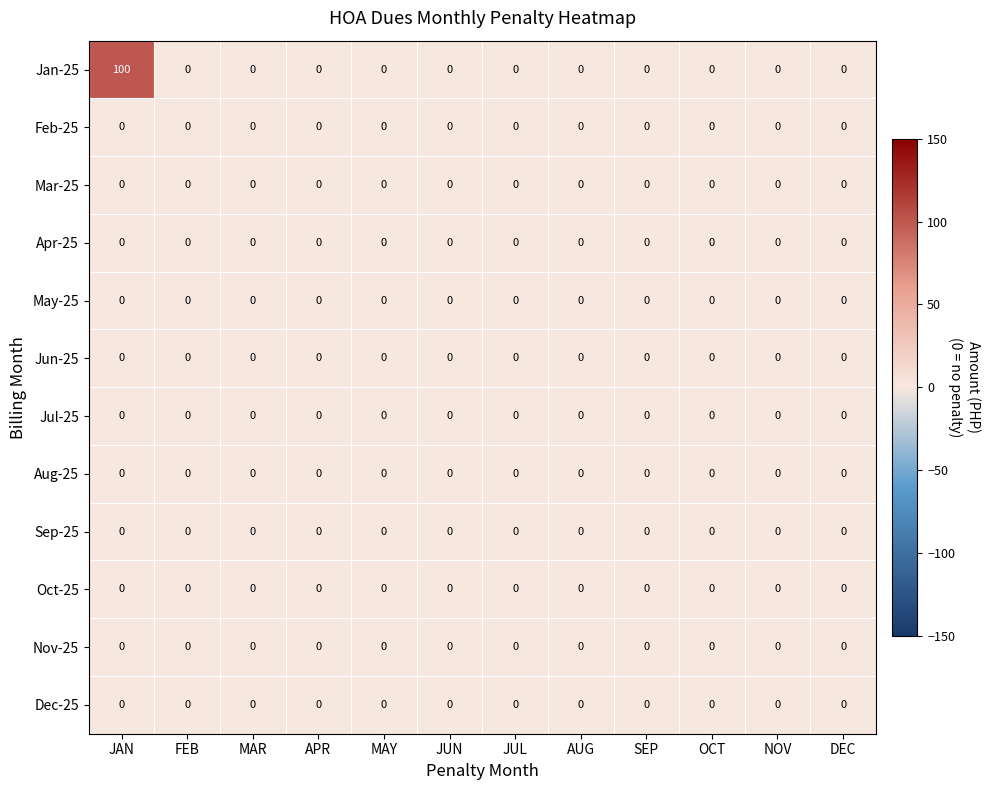

At which category is the sum across all series the highest?

JAN